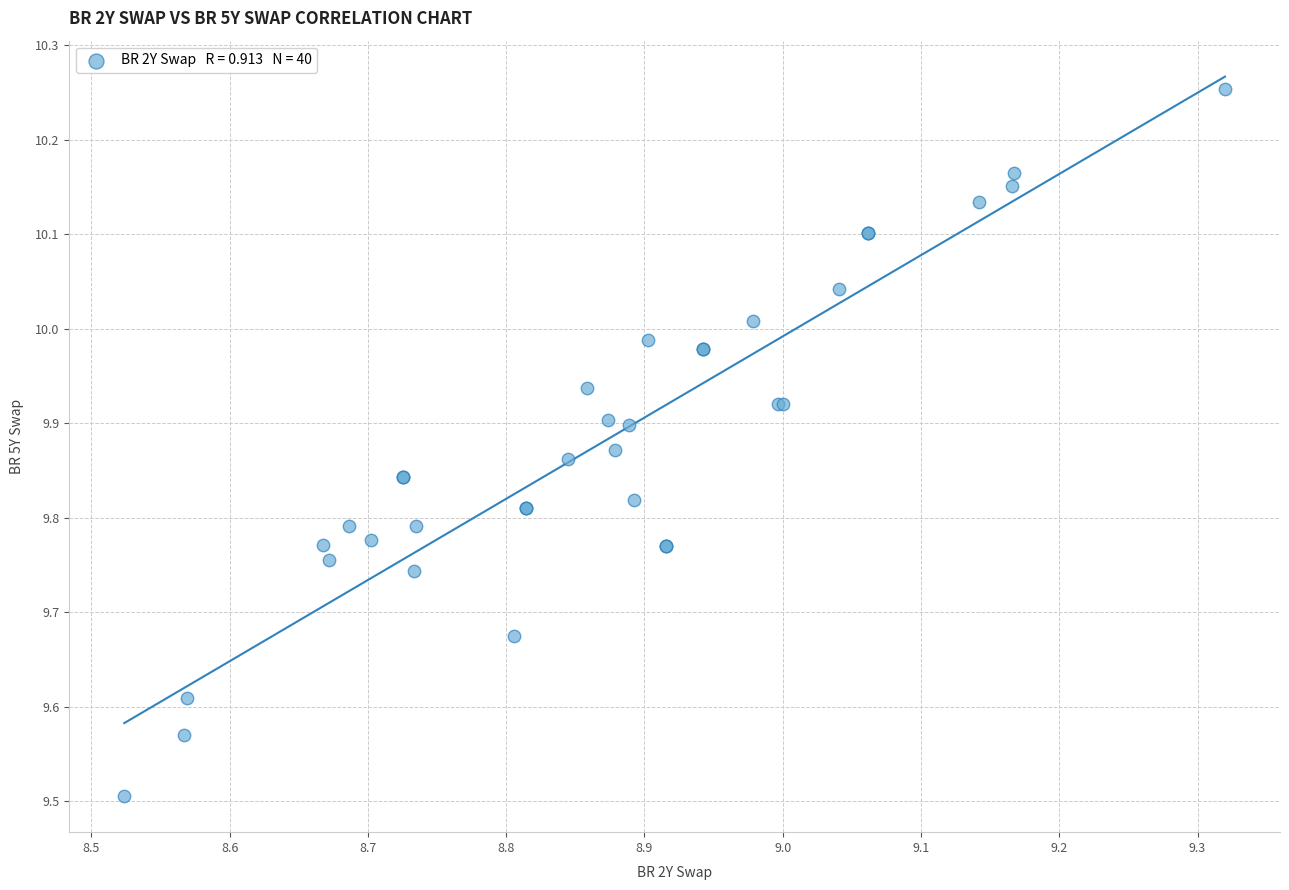

What Y value in the scatter plot is closest to 9?

9.5